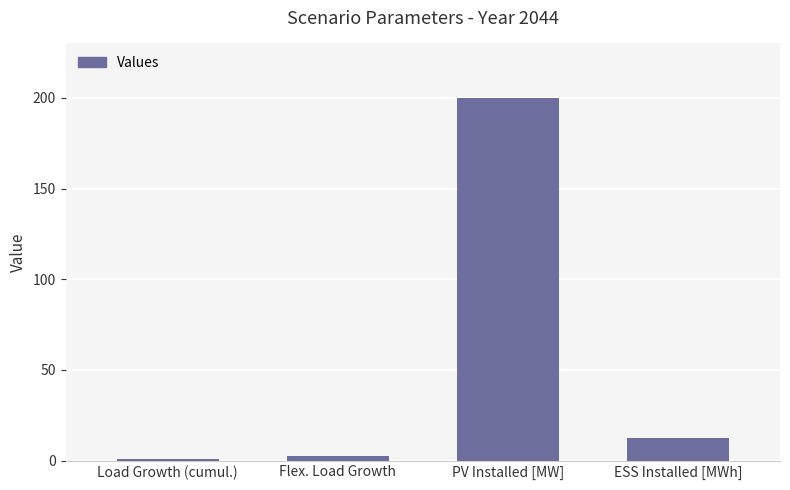

Between Load Growth (cumul.) and ESS Installed [MWh], which is larger?

ESS Installed [MWh]